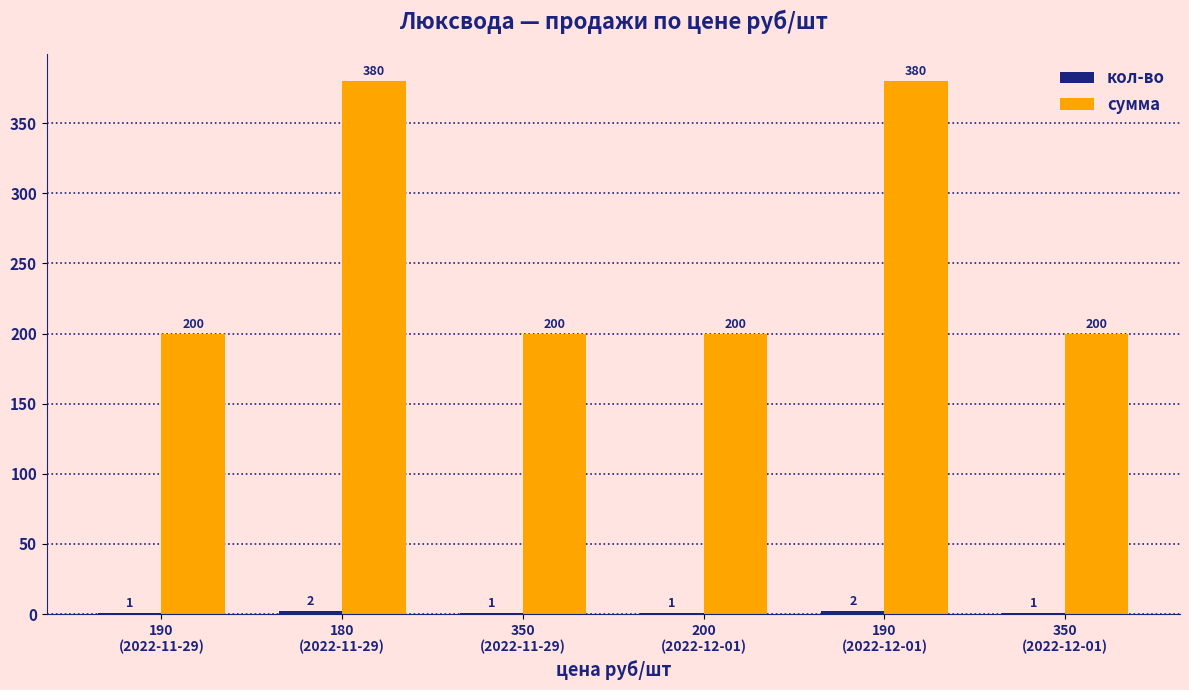

What is the sum of the сумма values at 200
(2022-12-01) and 350
(2022-11-29)?

400